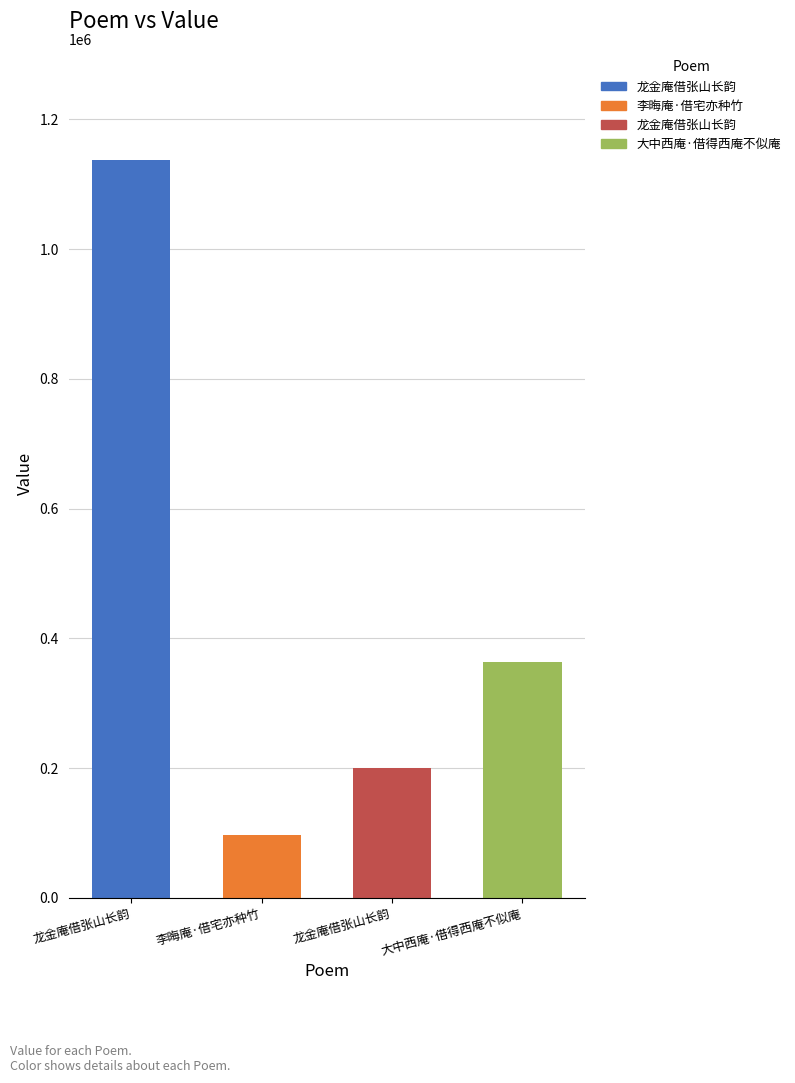

Reading left to right, extract all data points from this chart.

1137861	96534	200155	363753